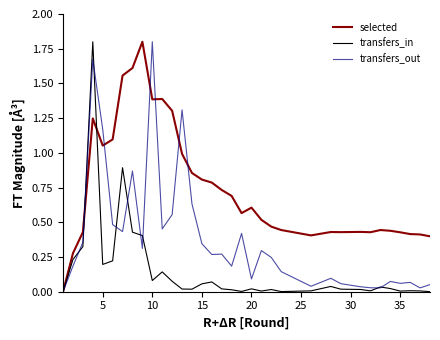

How many times do selected and transfers_in cross each other?

2